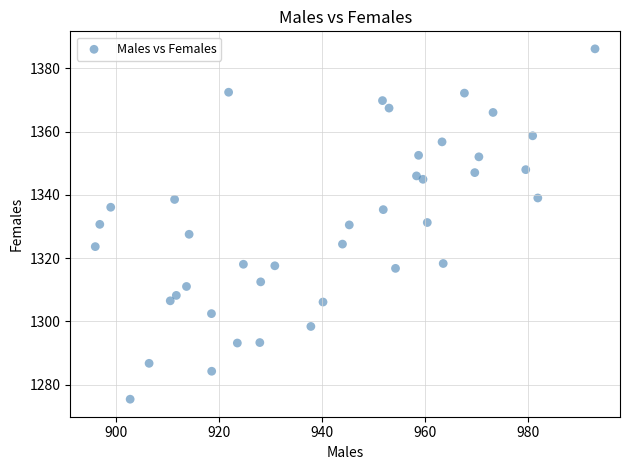

What is the range of X values (max minus min)?

97.2